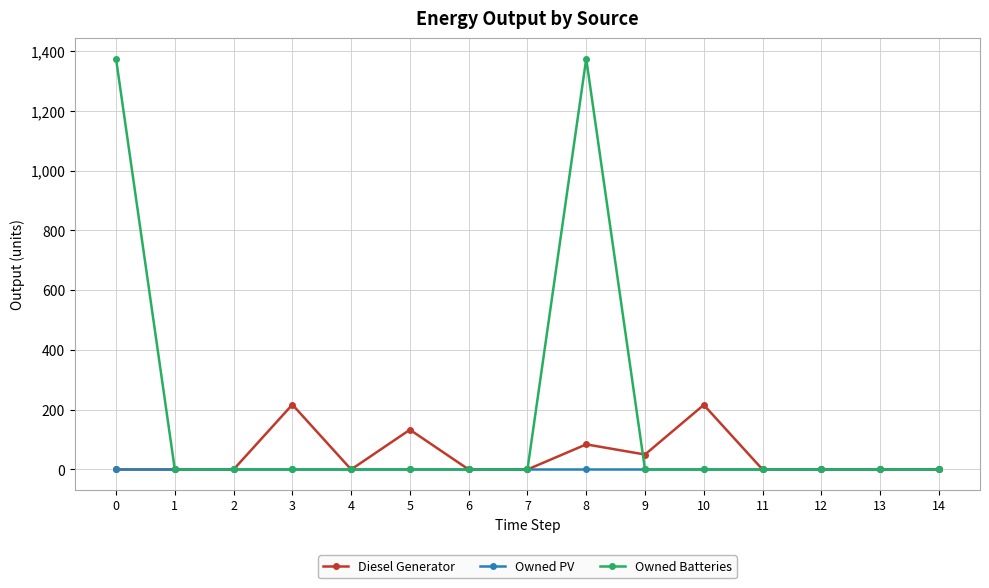

What is the maximum value shown in the chart?

1374